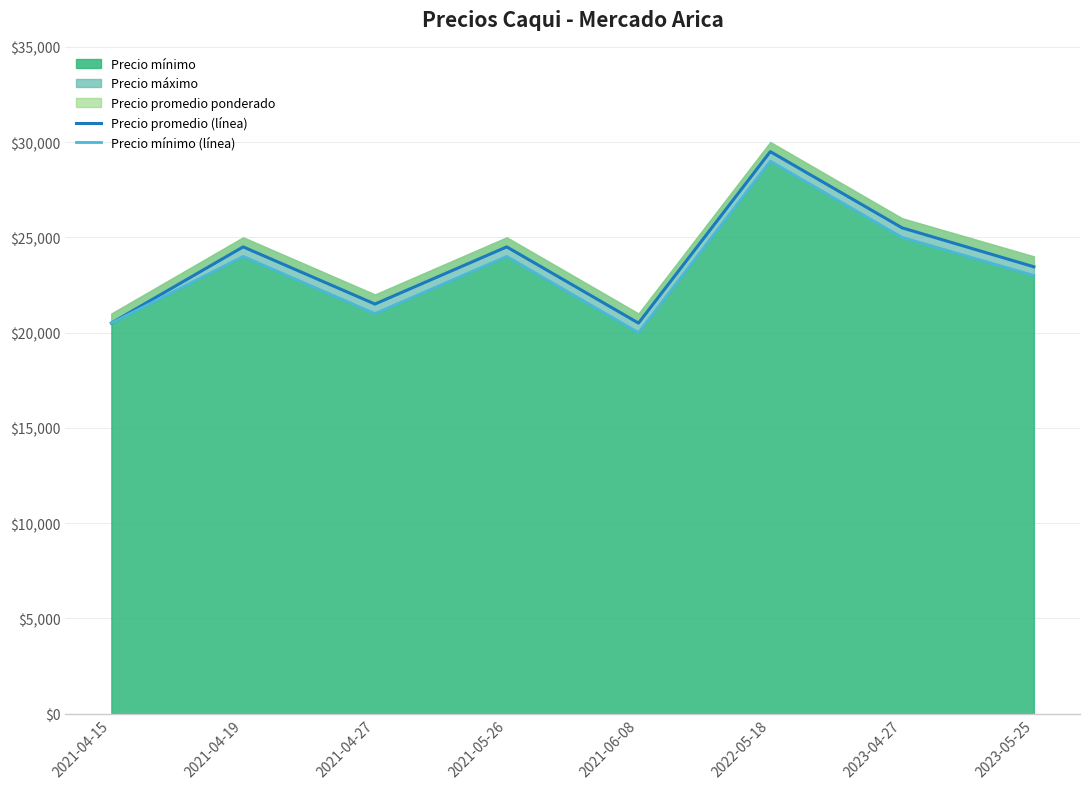

What is the maximum value for Precio mínimo?

29000